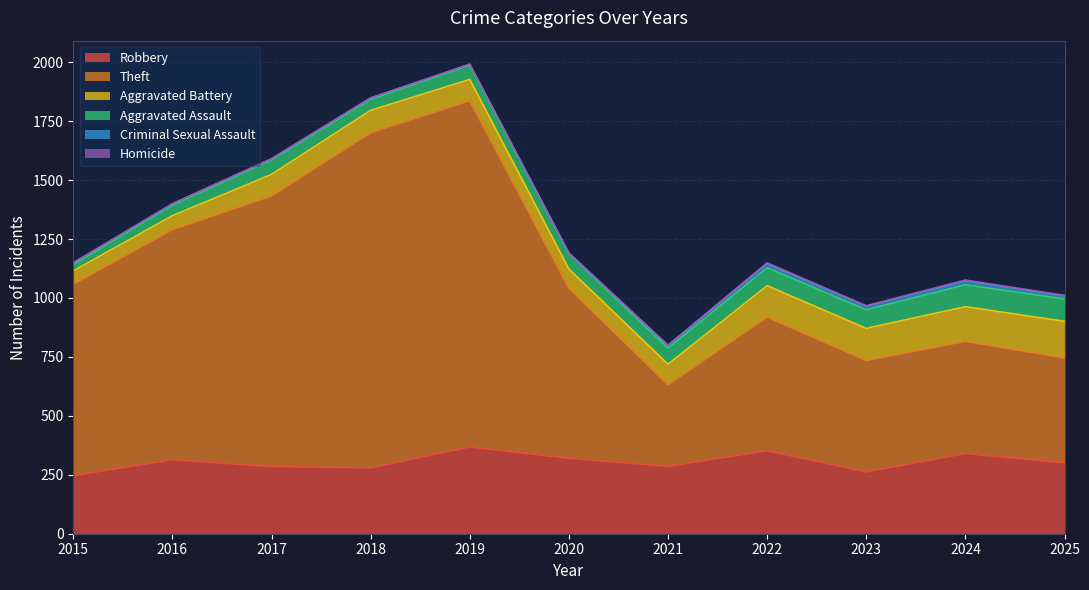

What is the sum of the Theft values at 2025 and 2022?

1012